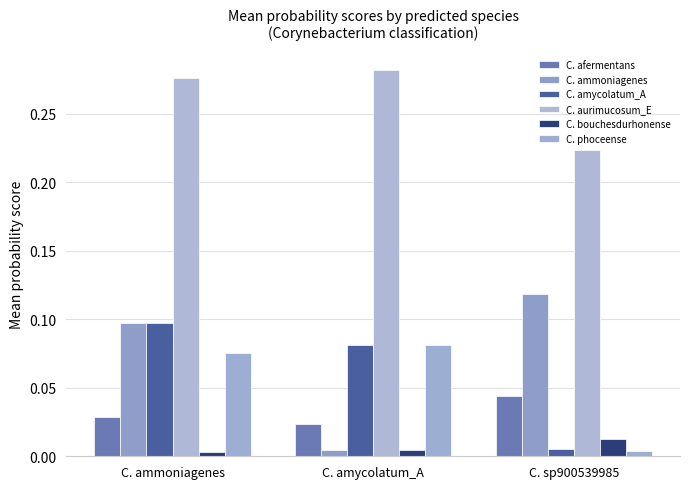

What position from the right is C. sp900539985?

1